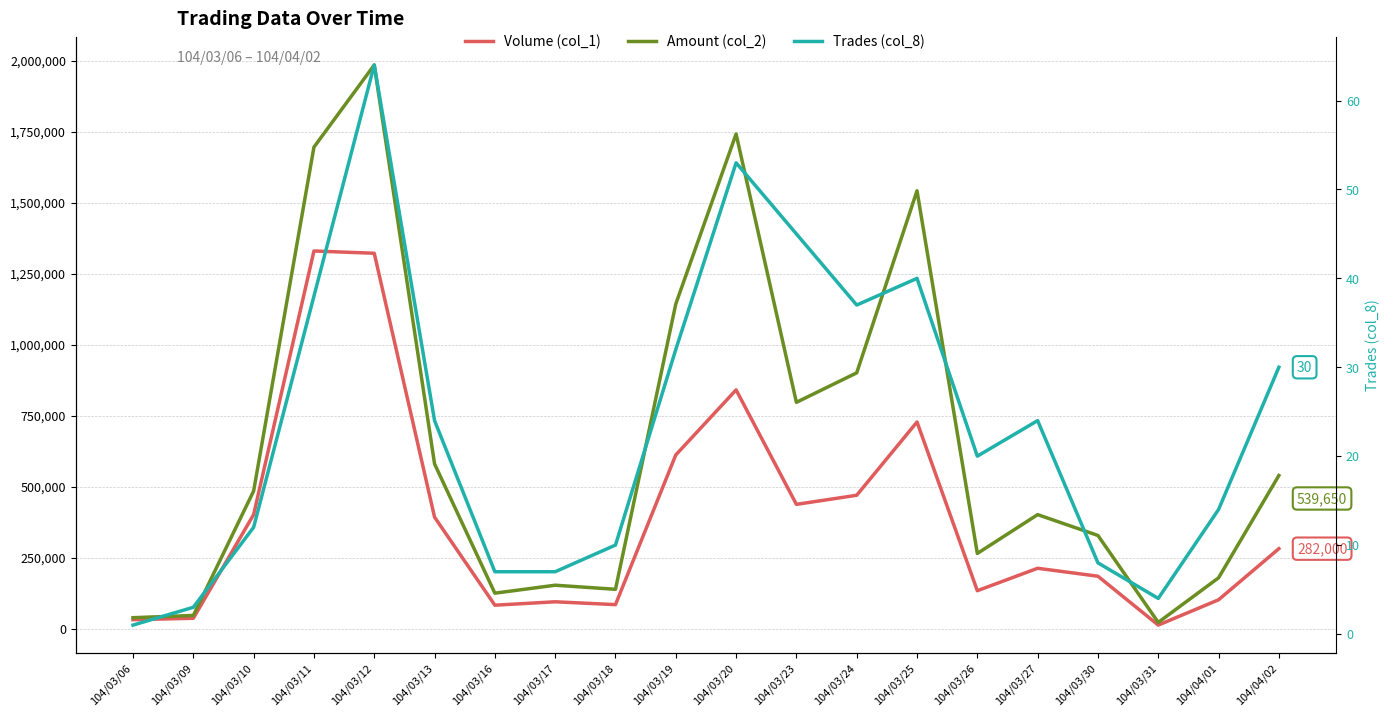

What is the total value across all series at 104/03/11?

3025608